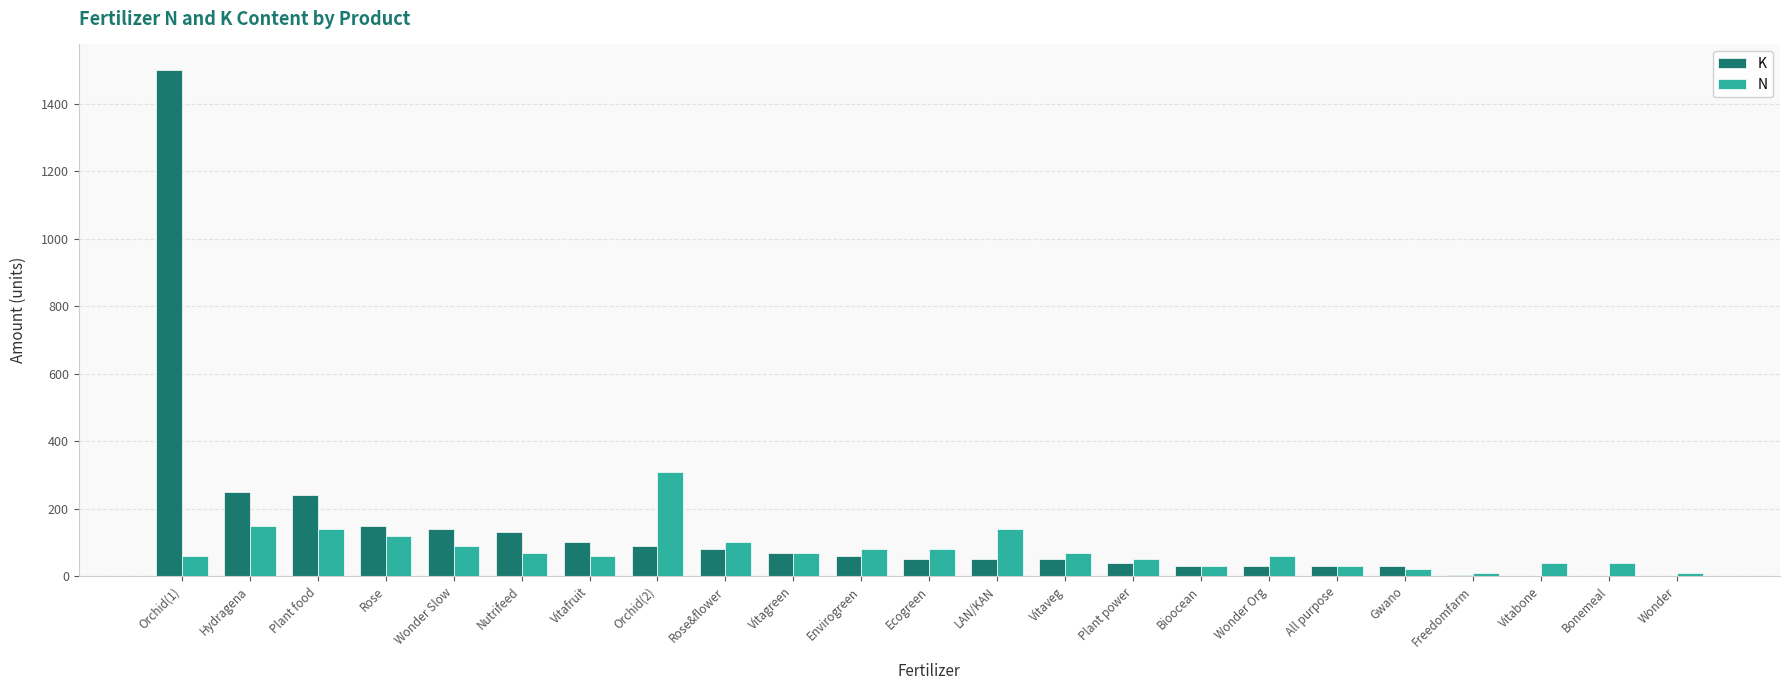

Are the bars horizontal?

No